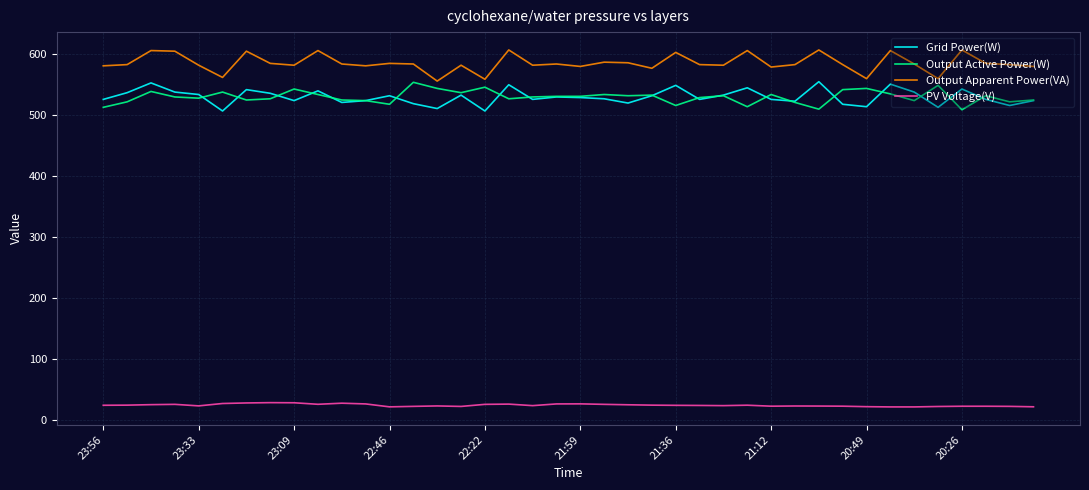

What is the maximum value for Output Active Power(W)?

554.0